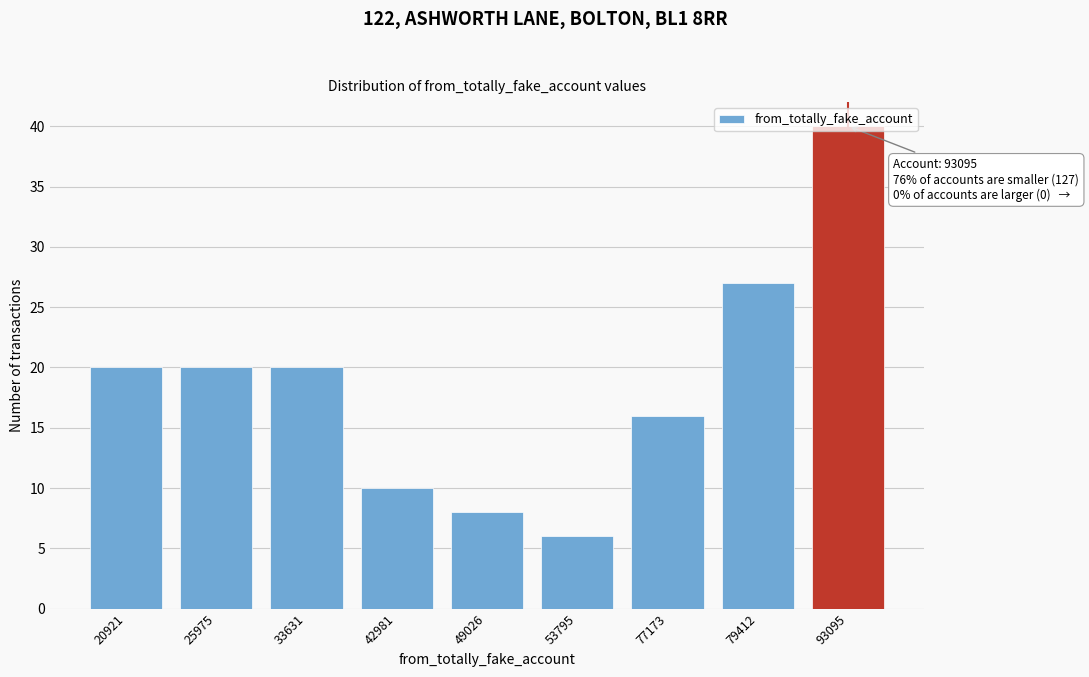

Read the value at 49026.

8